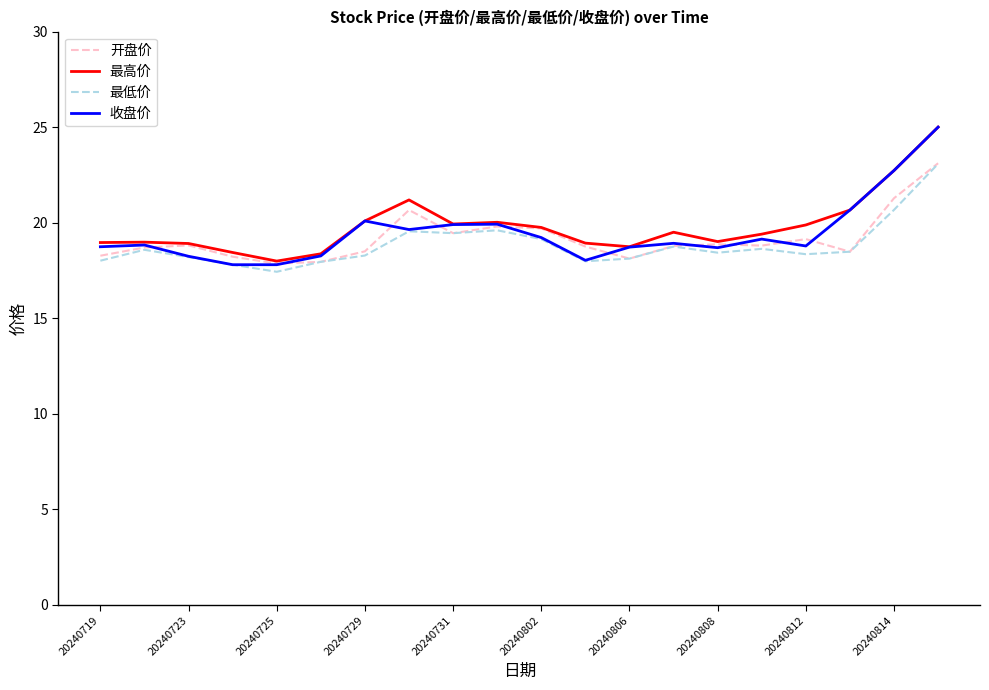

What is the minimum value shown in the chart?

17.4